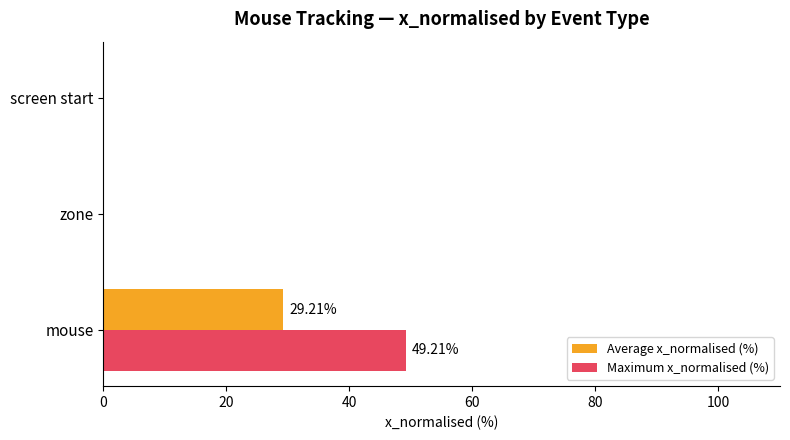

What is the sum of all Maximum x_normalised (%) values?

49.2